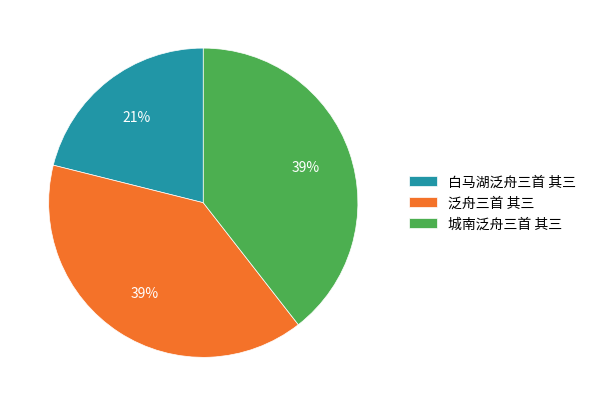

Which slice is the smallest?

白马湖泛舟三首 其三